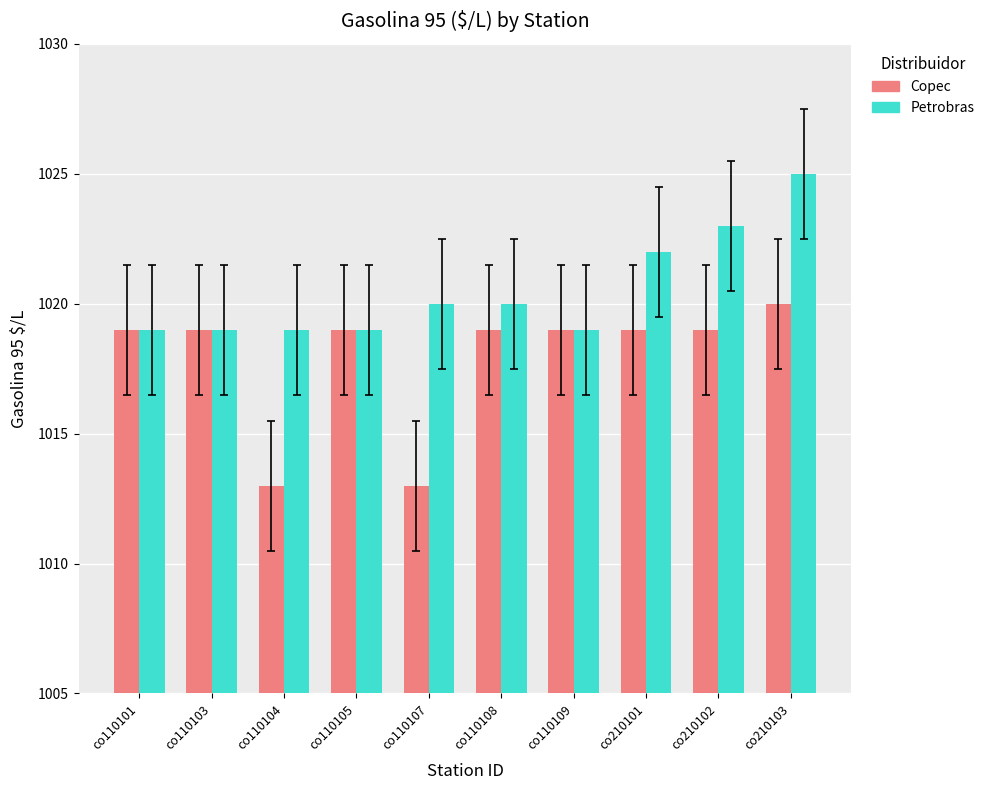

Does the chart contain stacked bars?

No